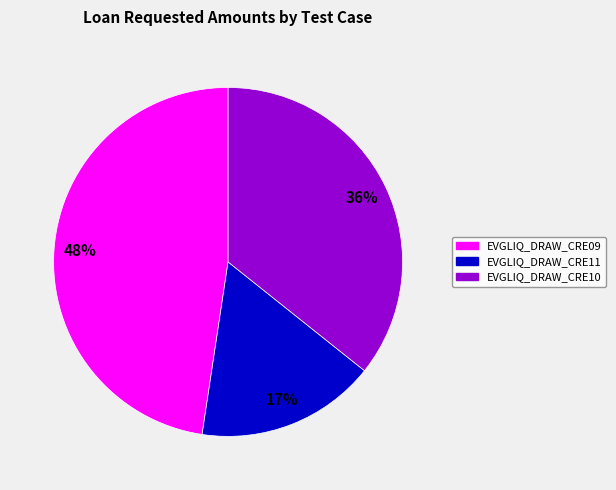

Is there a majority slice in this chart?

No